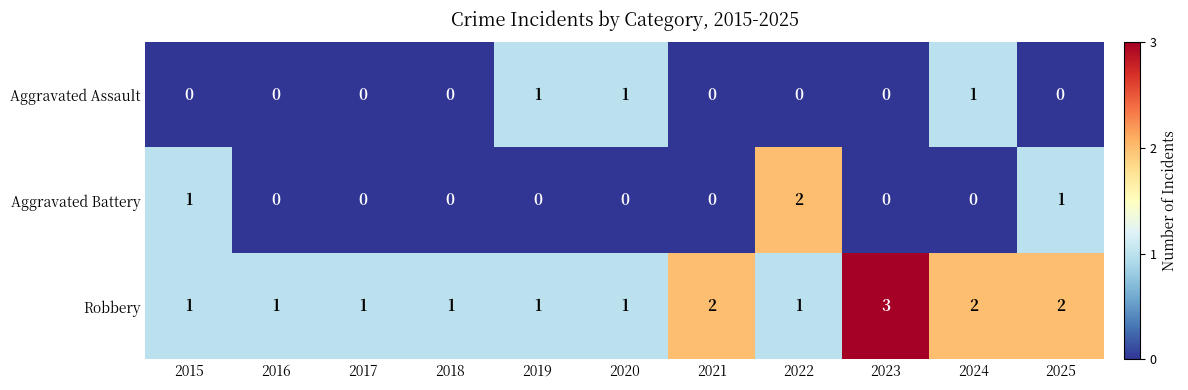

What is the sum of all Aggravated Battery values?

4